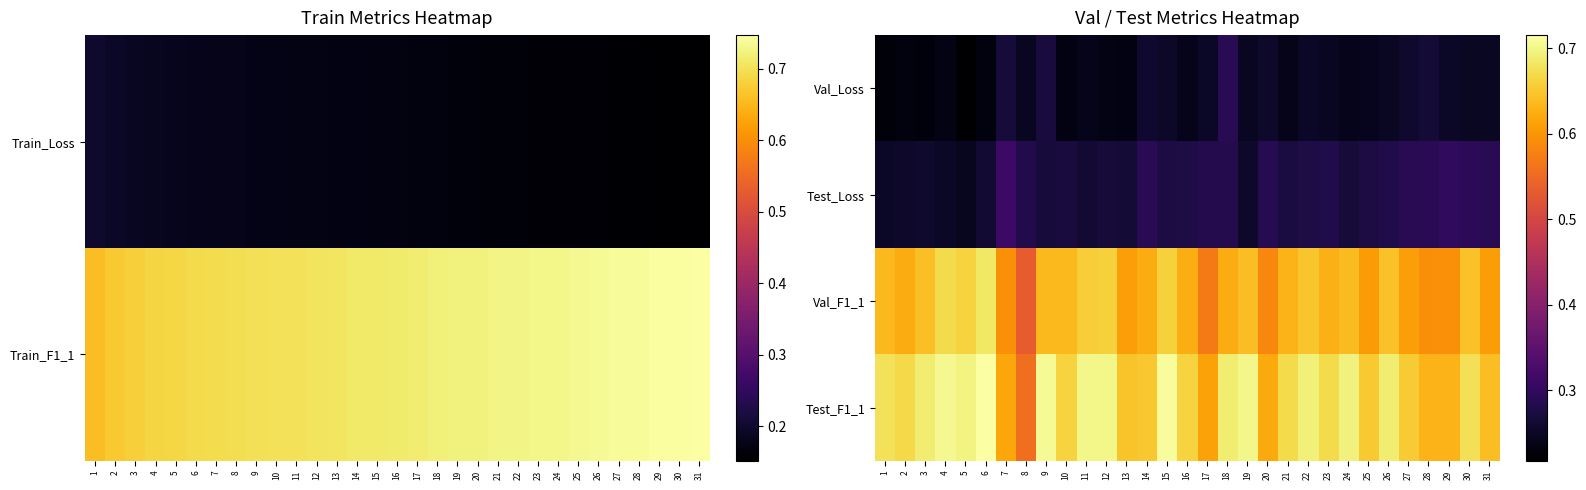

How many categories are shown in the chart?

31